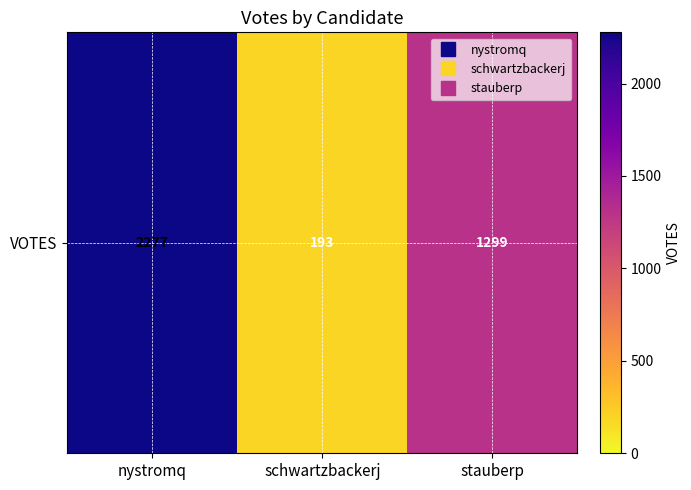

Reading left to right, transcribe all the data shown in this chart.

nystromq=2277	schwartzbackerj=193	stauberp=1299